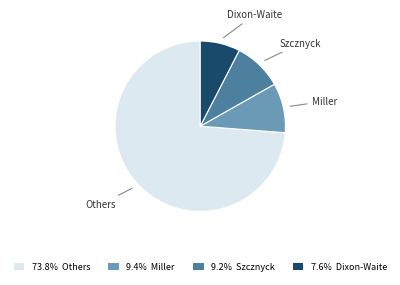

Approximately how many times larger is the value at 9.4% Miller compared to 7.6% Dixon-Waite?

1.2